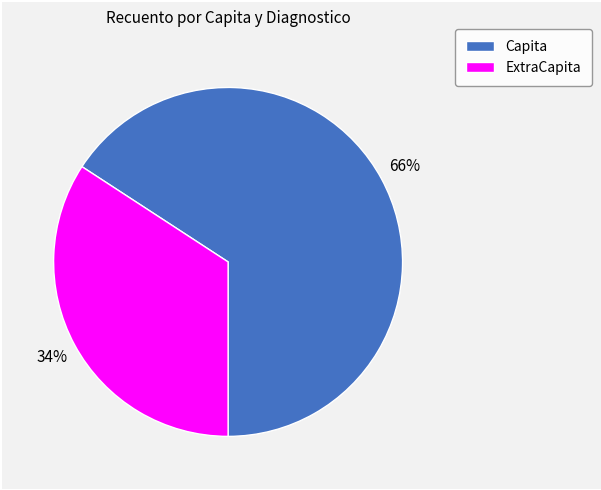

To the nearest percent, what is the average slice percentage?

50%